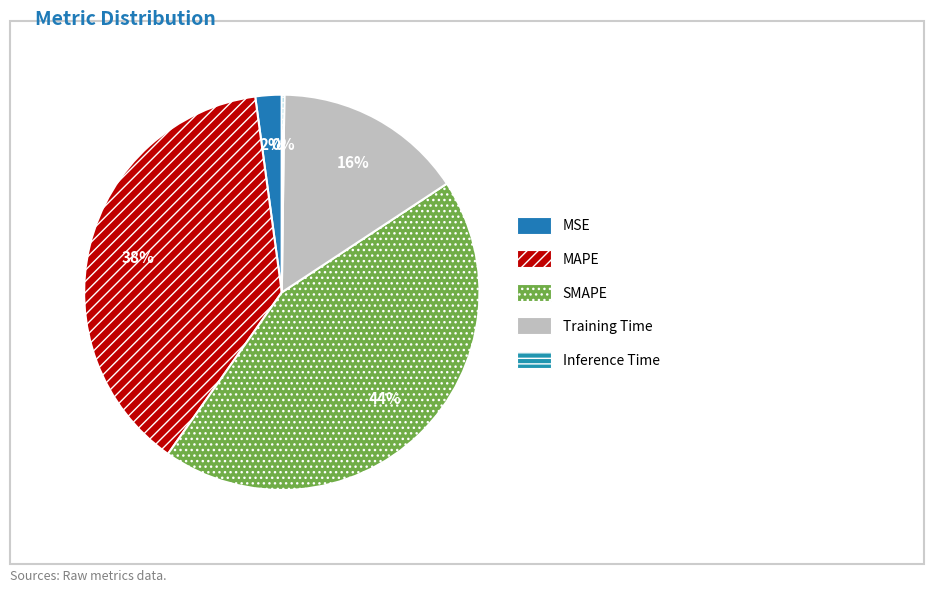

Is the sum of MAPE and Training Time greater than half?

Yes